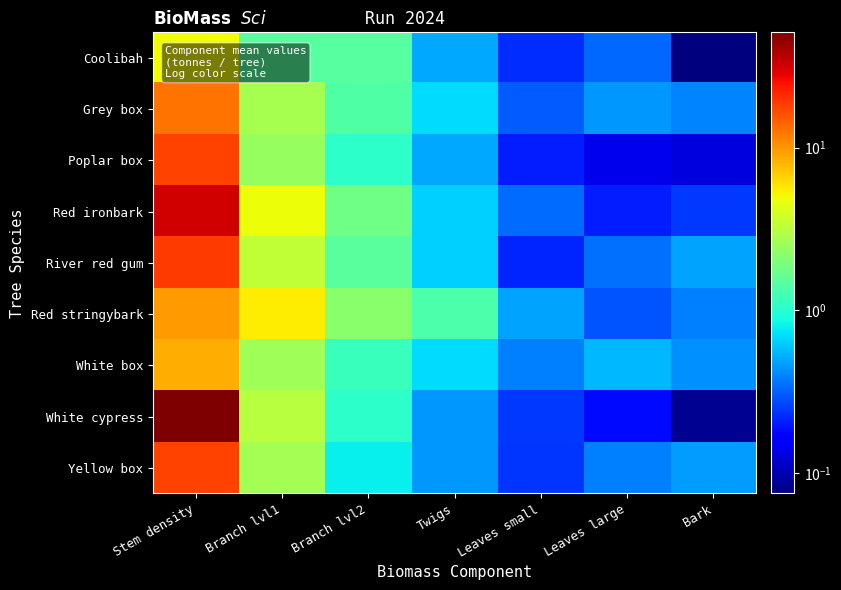

Between Stem density and Leaves large, which series saw the biggest shift?

White cypress